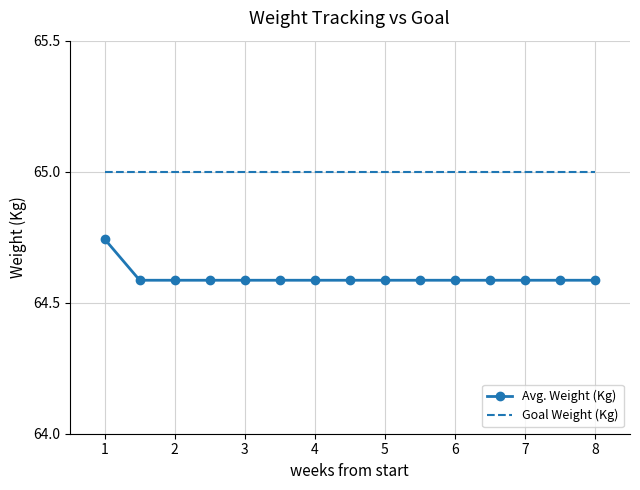

True or false: Avg. Weight (Kg) and Goal Weight (Kg) intersect in this chart.

False